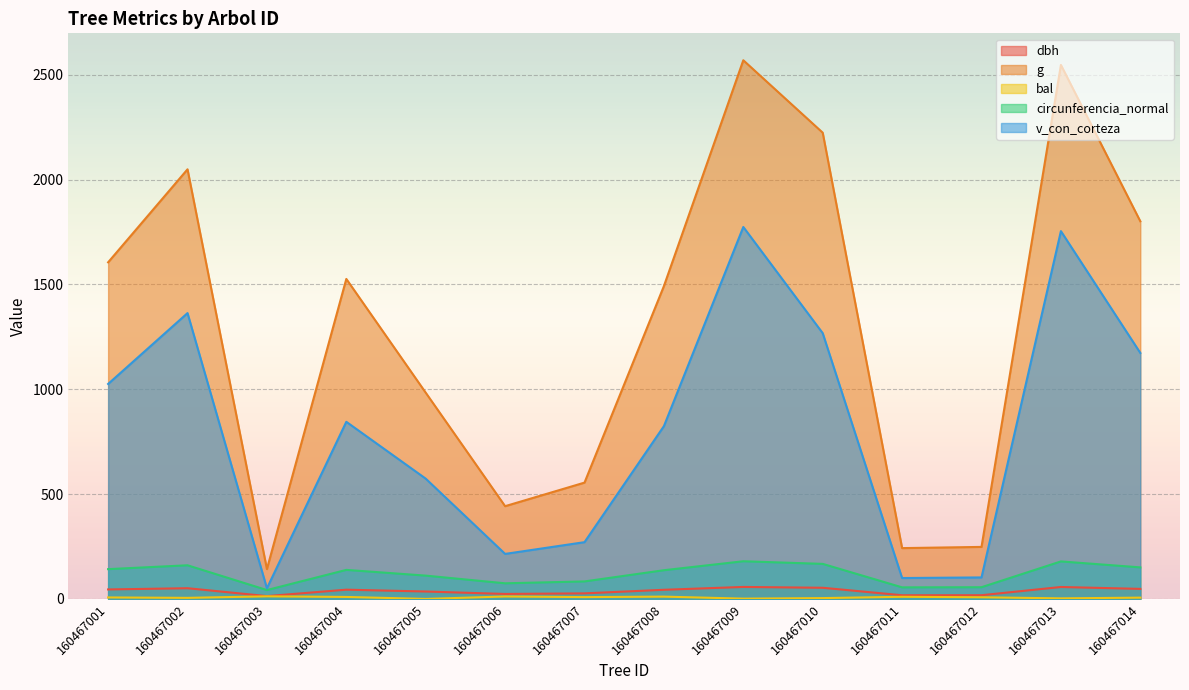

Reading right to left, what are all the values shown in this chart?

dbh: 160467014=47.9	160467013=56.9	160467012=17.8	160467011=17.6	160467010=53.2	160467009=57.2	160467008=43.6	160467007=26.6	160467006=23.7	160467005=35.4	160467004=44.1	160467003=13.5	160467002=51.1	160467001=45.2
g: 160467014=1801.0	160467013=2546.4	160467012=248.1	160467011=242.3	160467010=2223.4	160467009=2568.7	160467008=1491.9	160467007=554.7	160467006=442.3	160467005=983.5	160467004=1525.9	160467003=142.4	160467002=2048.7	160467001=1605.2
bal: 160467014=6.2	160467013=2.7	160467012=7.9	160467011=10.3	160467010=4.0	160467009=1.4	160467008=11.0	160467007=8.7	160467006=11.8	160467005=0.0	160467004=9.5	160467003=12.4	160467002=5.1	160467001=7.1
circunferencia_normal: 160467014=150.4	160467013=178.9	160467012=55.8	160467011=55.2	160467010=167.2	160467009=179.7	160467008=136.9	160467007=83.5	160467006=74.5	160467005=111.2	160467004=138.5	160467003=42.3	160467002=160.4	160467001=142.0
v_con_corteza: 160467014=1173.0	160467013=1753.9	160467012=102.6	160467011=99.7	160467010=1267.3	160467009=1773.7	160467008=824.0	160467007=270.7	160467006=214.7	160467005=573.6	160467004=844.6	160467003=50.6	160467002=1363.0	160467001=1025.2